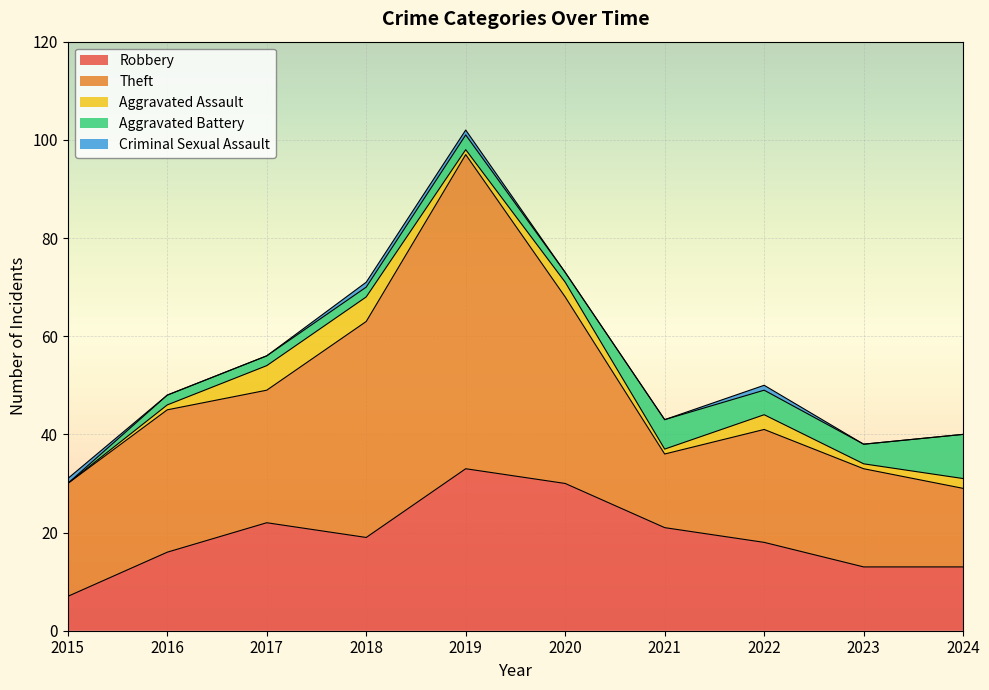

How many data points in Theft are above 27?

4